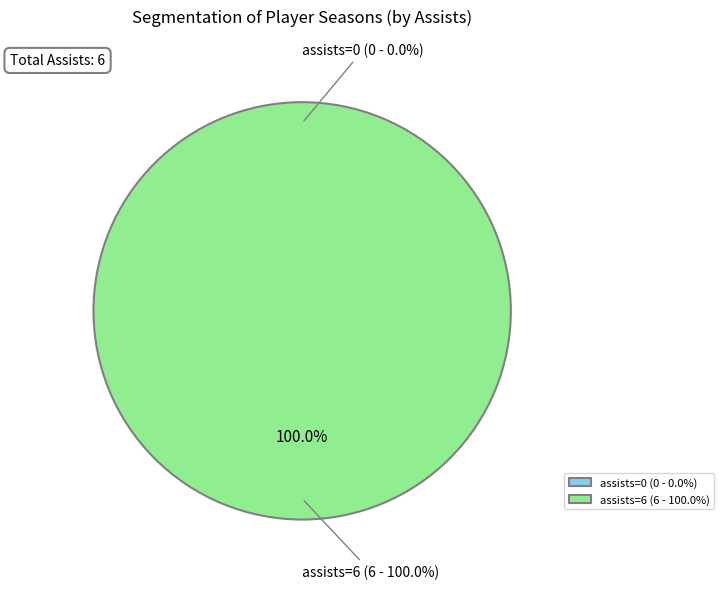

To the nearest percent, what is the average slice percentage?

50%